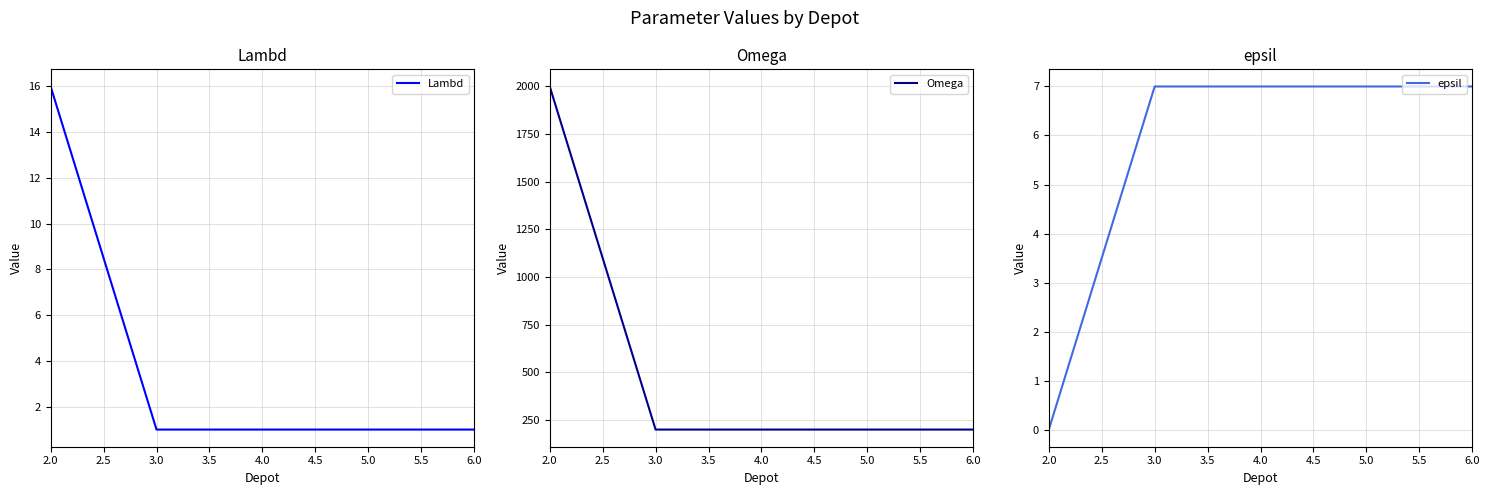

Which series has the largest range (max minus min)?

Omega